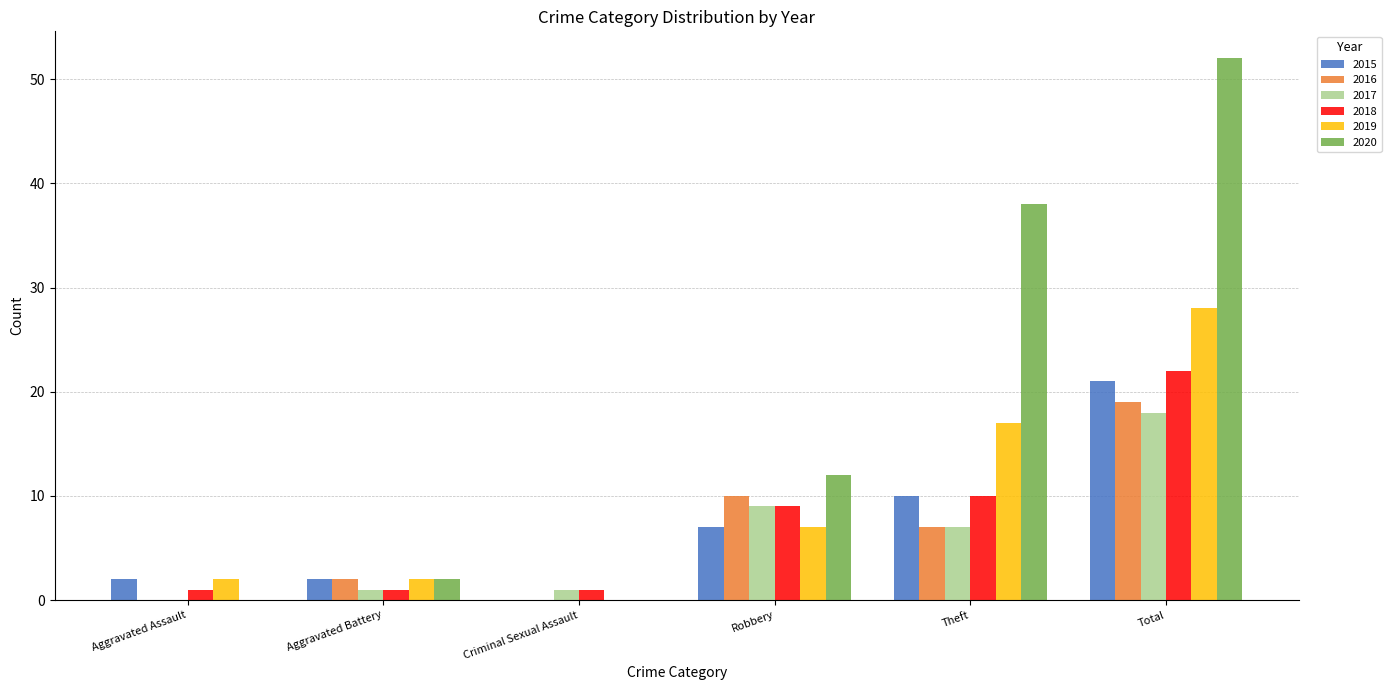

What is the sum of the 2015 values at Theft and Criminal Sexual Assault?

10